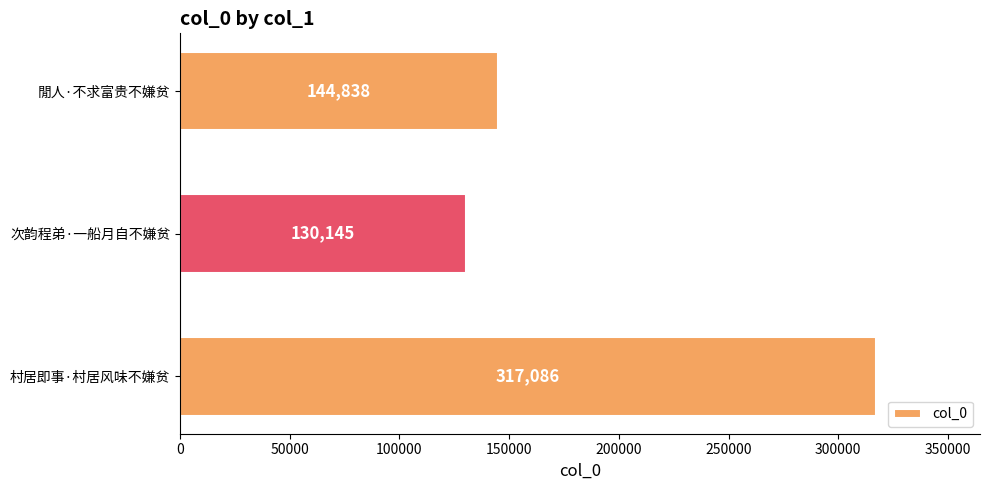

What value does the data have at 閒人·不求富贵不嫌贫?

144838